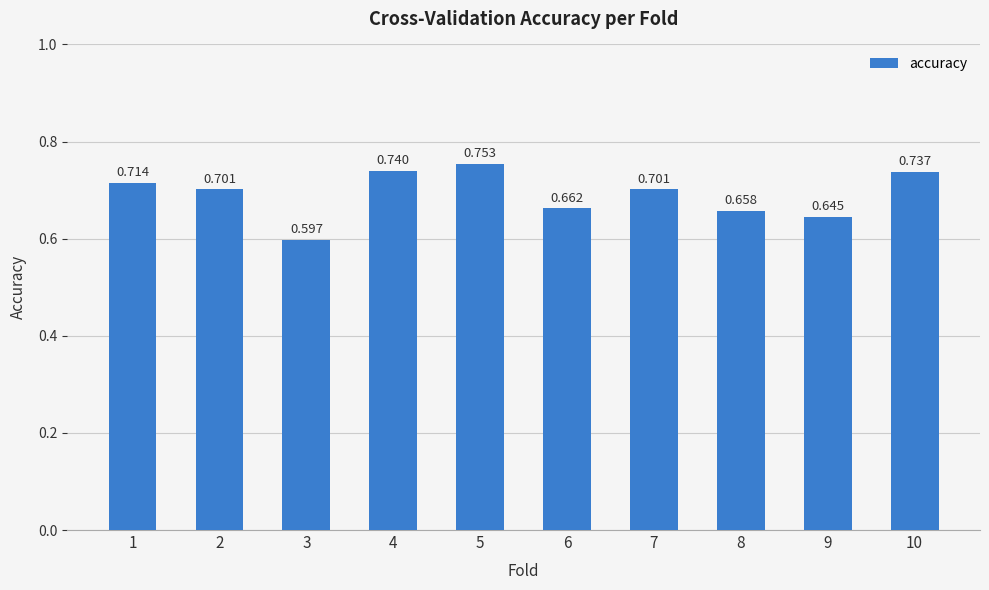

What is the greatest value displayed?

0.8